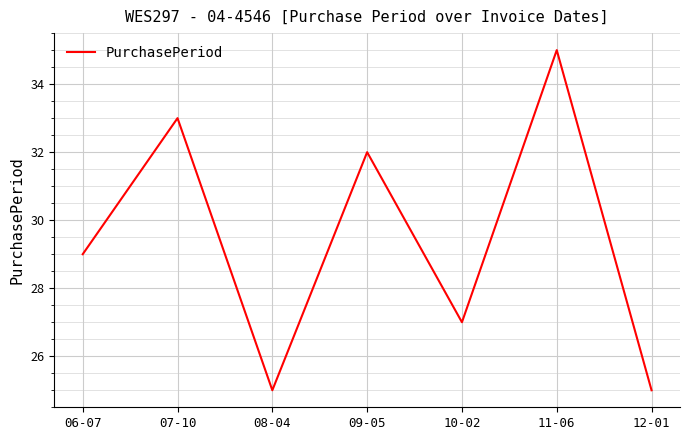

Reading right to left, what are all the values shown in this chart?

25	35	27	32	25	33	29